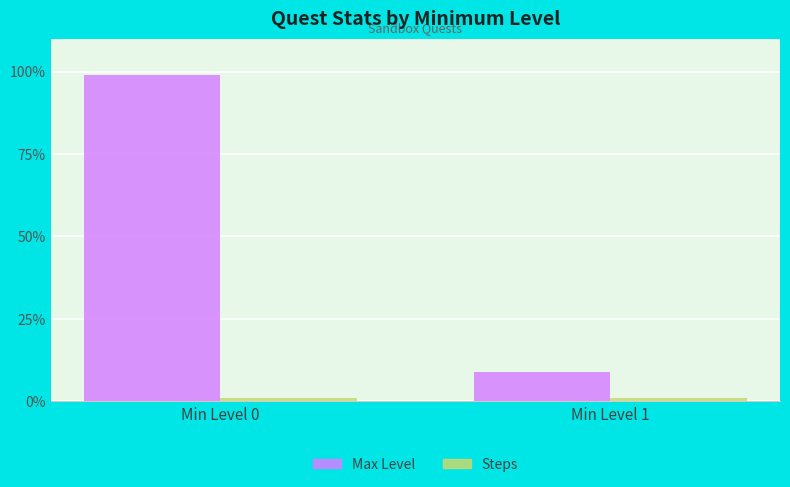

What is the average value of the Max Level series?

54